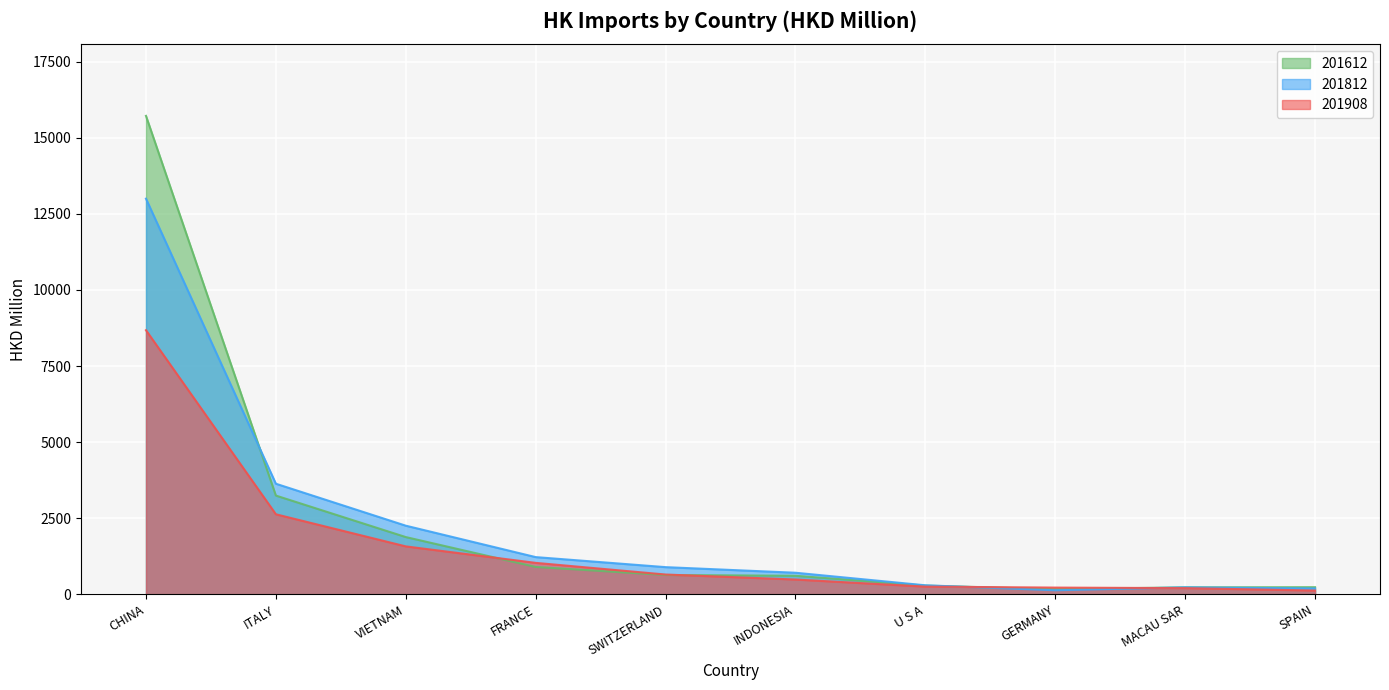

At which category is the sum across all series the highest?

CHINA